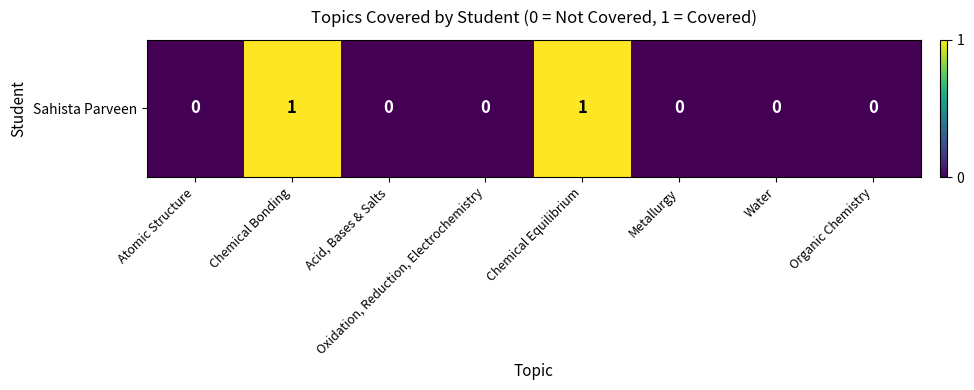

How many values are between 0 and 1?

8